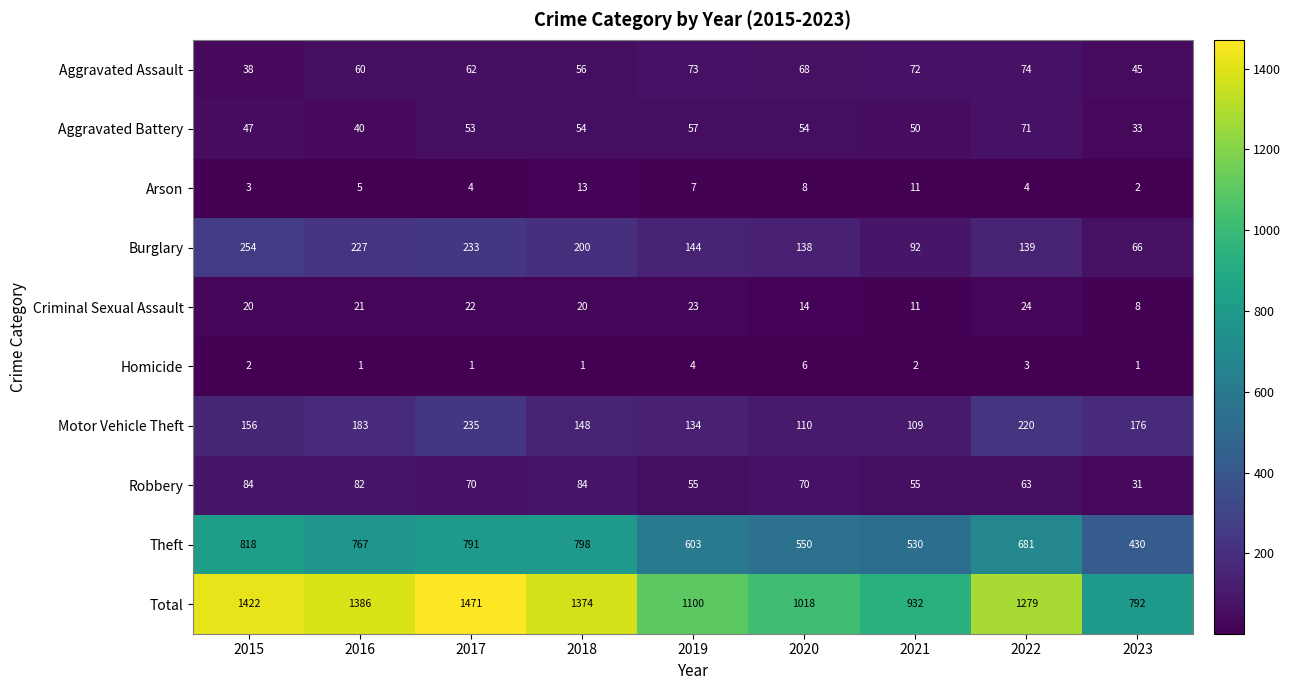

Rank the series by their maximum value, from lowest to highest.

Homicide, Arson, Criminal Sexual Assault, Aggravated Battery, Aggravated Assault, Robbery, Motor Vehicle Theft, Burglary, Theft, Total